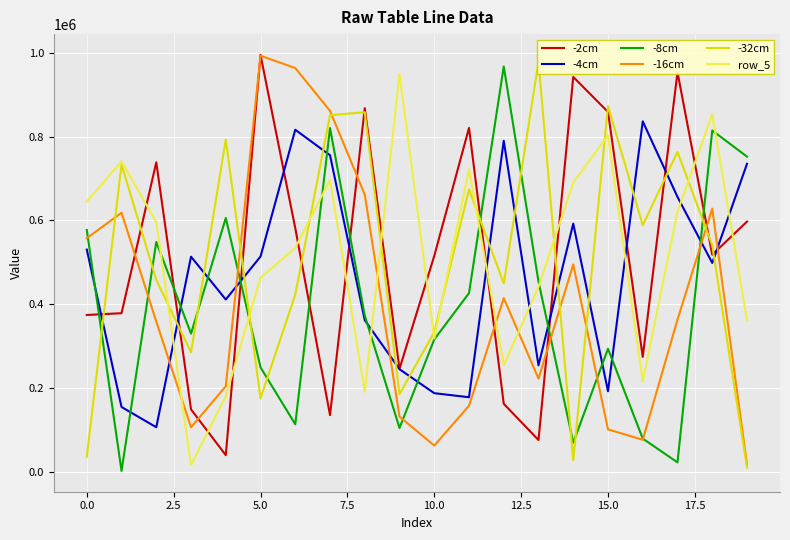

After their last crossing, which series has the higher values: row_5 or -2cm?

-2cm